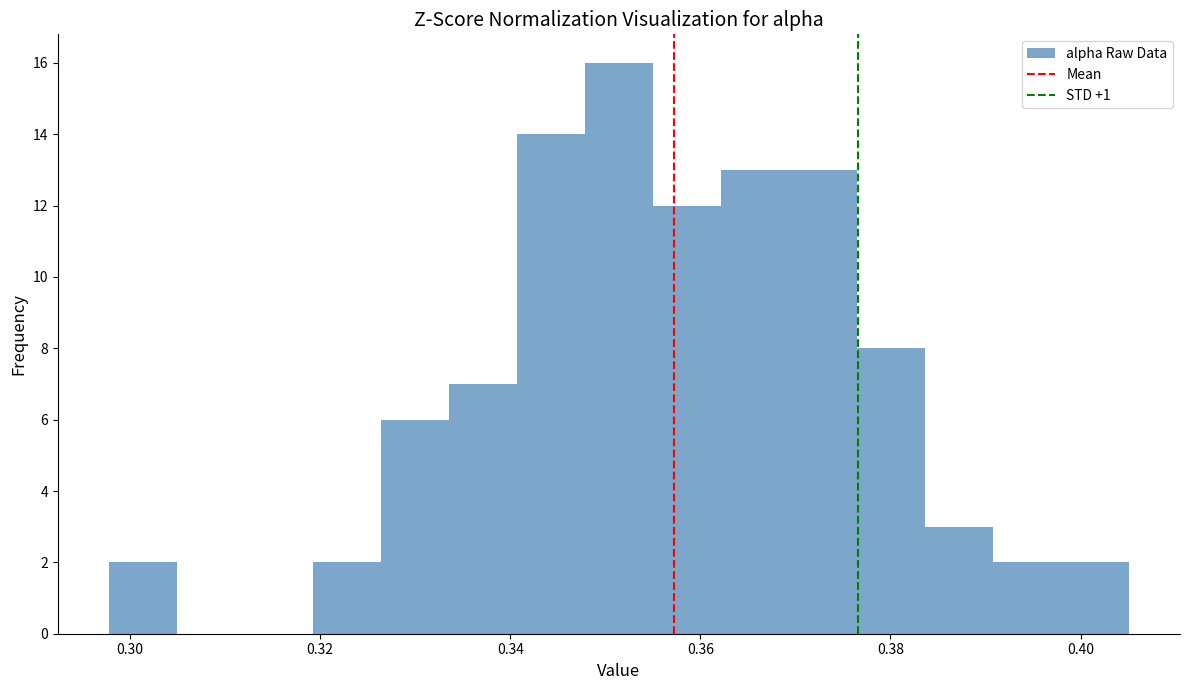

Read against the x-axis, roughly where is the centre of the tallest bar?

0.352